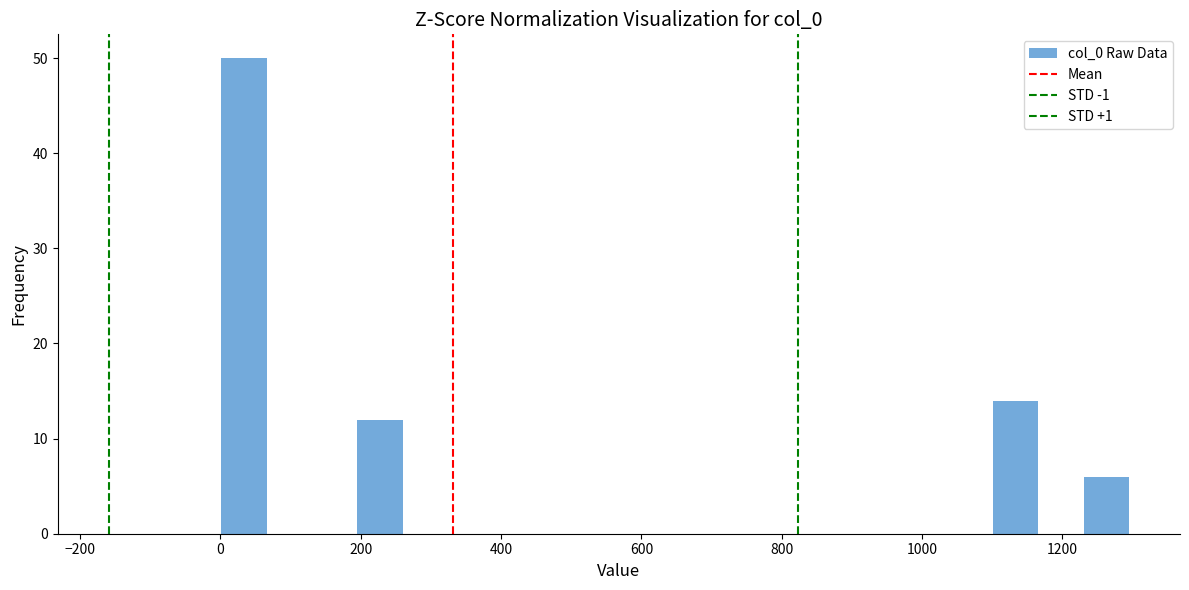

Around what value on the x-axis is the tallest bar? Give the approximate position of its centre, as read against the axis.

40